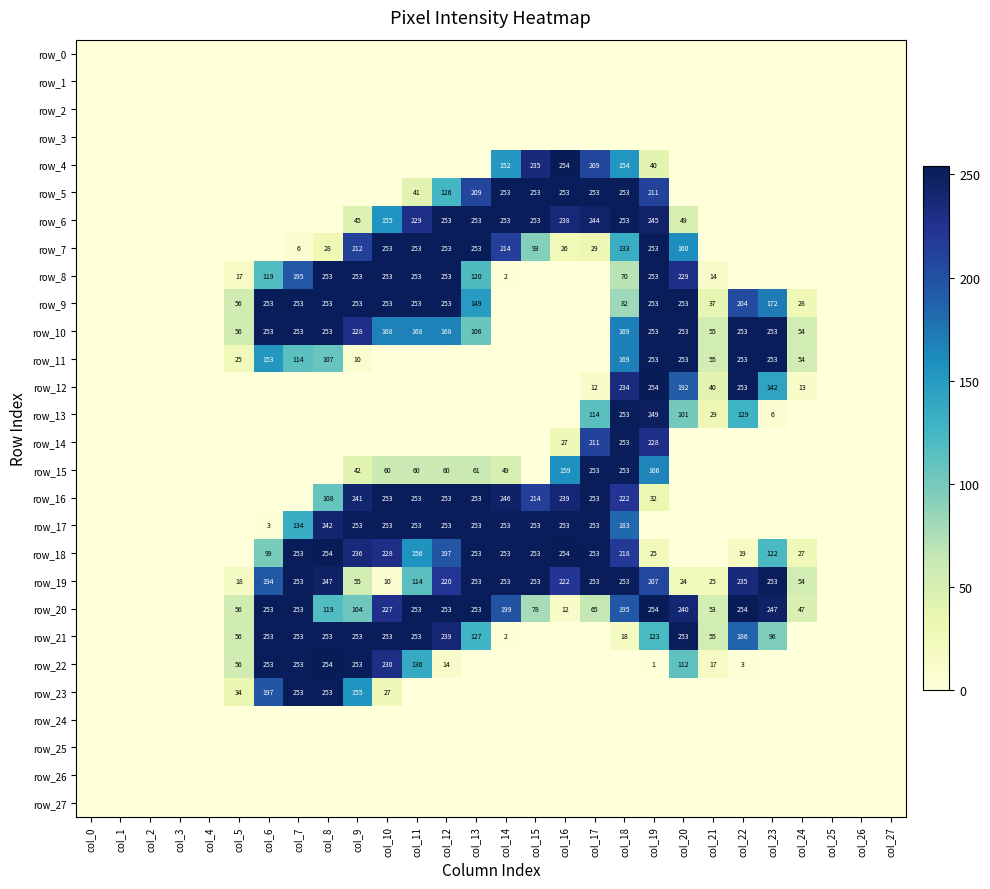

At which label is row_19 closest to 126?

col_11